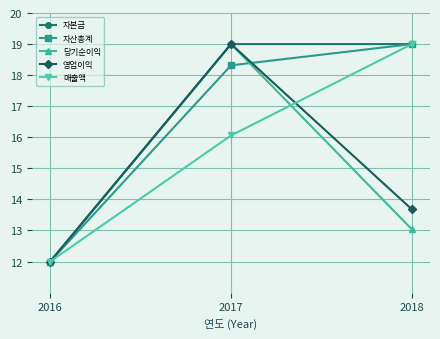

Is the value of 매출액 at 2016 greater than the value of 자산총계 at 2018?

No